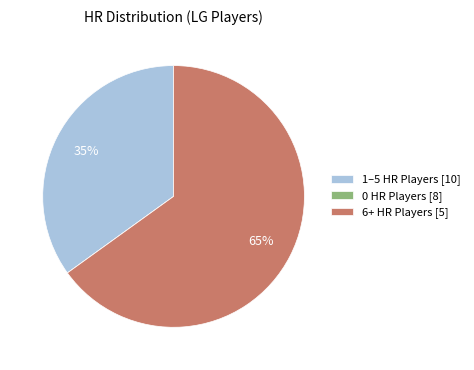

To the nearest percent, what percentage of the pie is 1–5 HR Players [10]?

35%